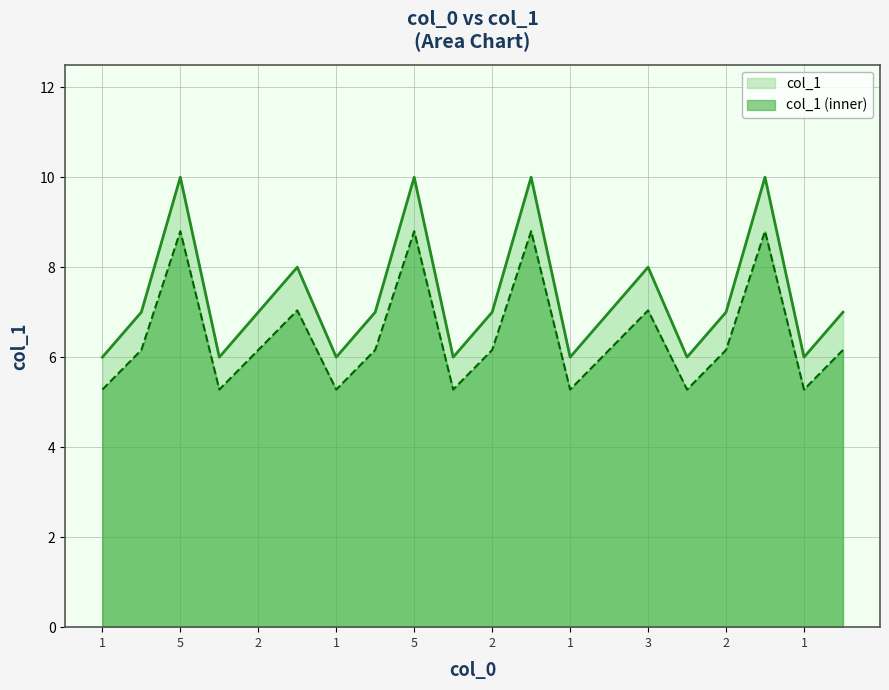

True or false: there are more than 1 points higher than both neighbors.

True